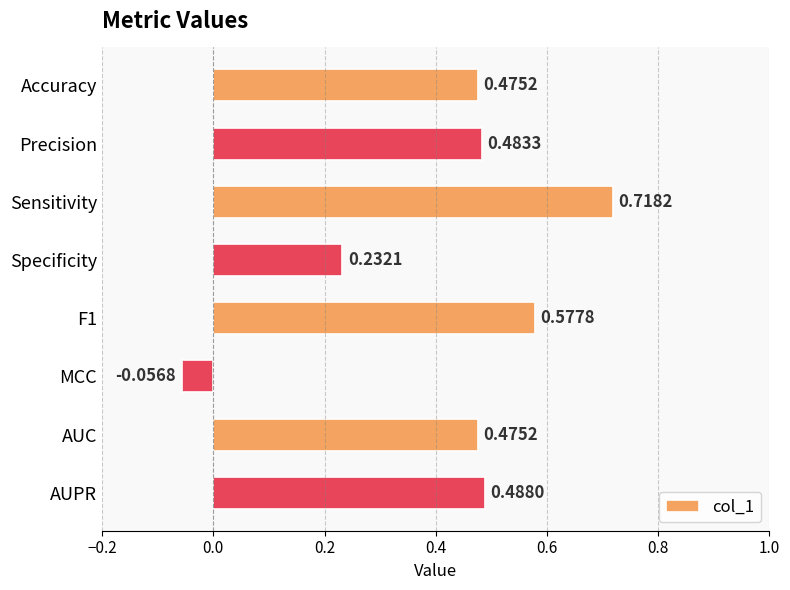

Between AUC and MCC, which is larger?

AUC